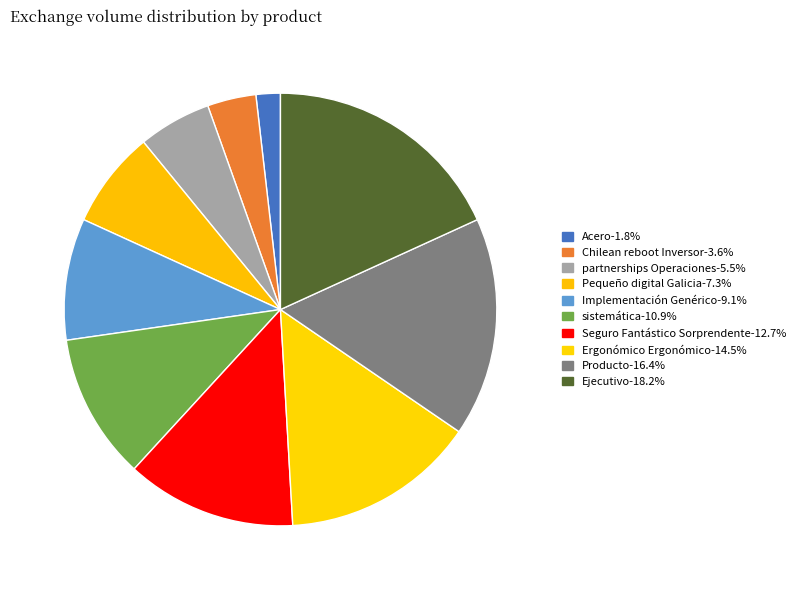

Count the number of slices in the pie.

10